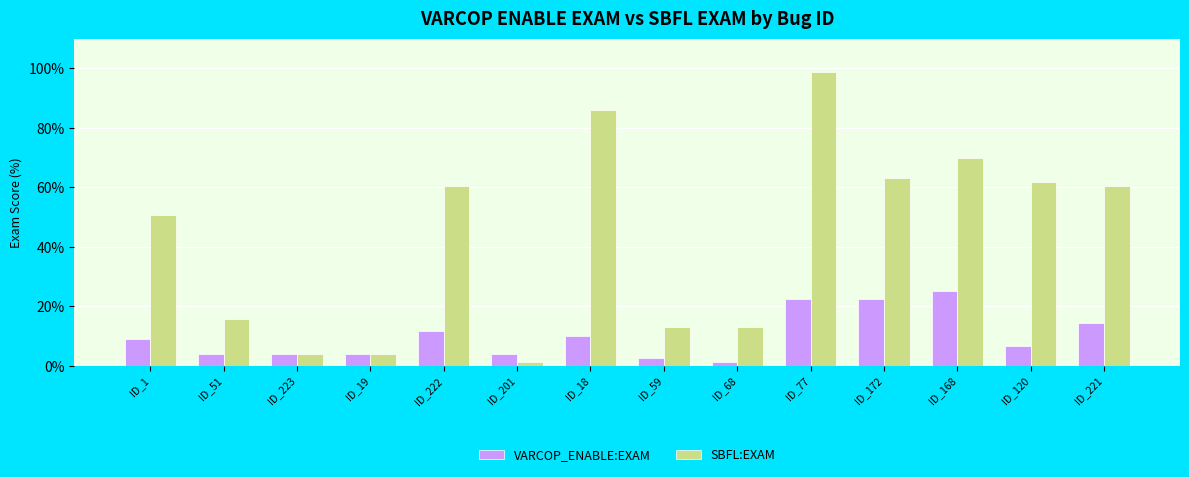

What is the value of the SBFL:EXAM bar at the 4th from the left?

3.8